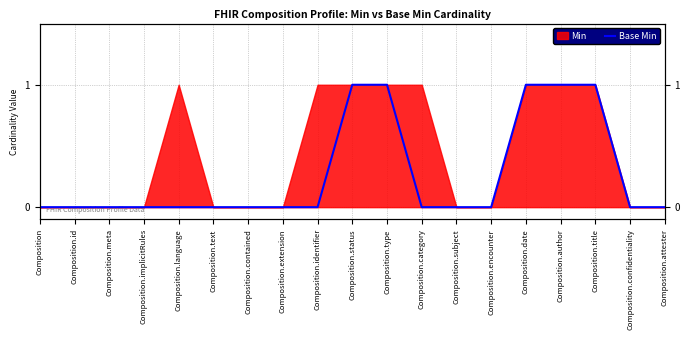

True or false: there are more than 2 points higher than both neighbors.

False